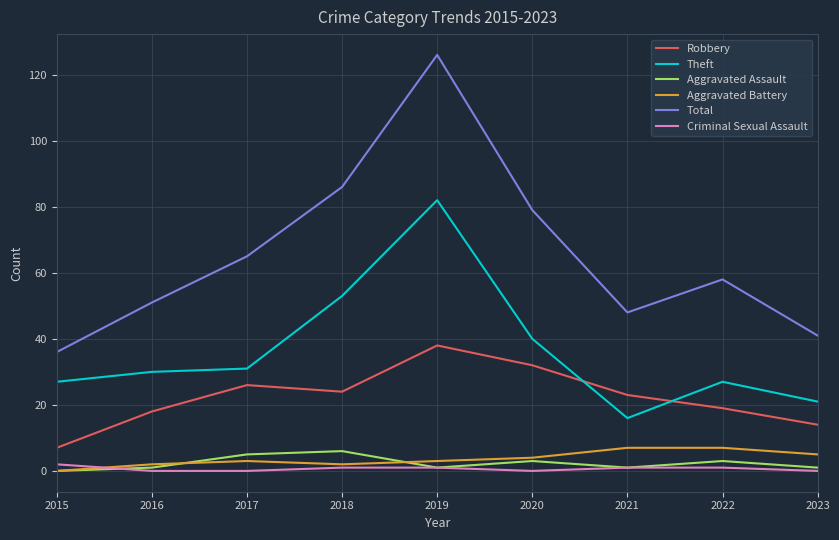

True or false: Aggravated Battery and Robbery intersect in this chart.

False